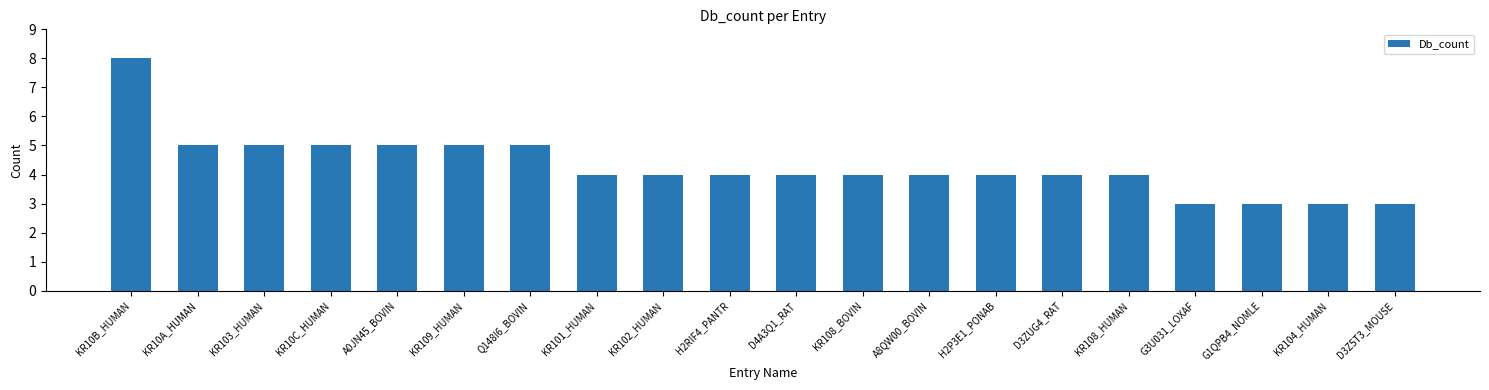

The value at D4A3Q1_RAT is 4. True or false?

True